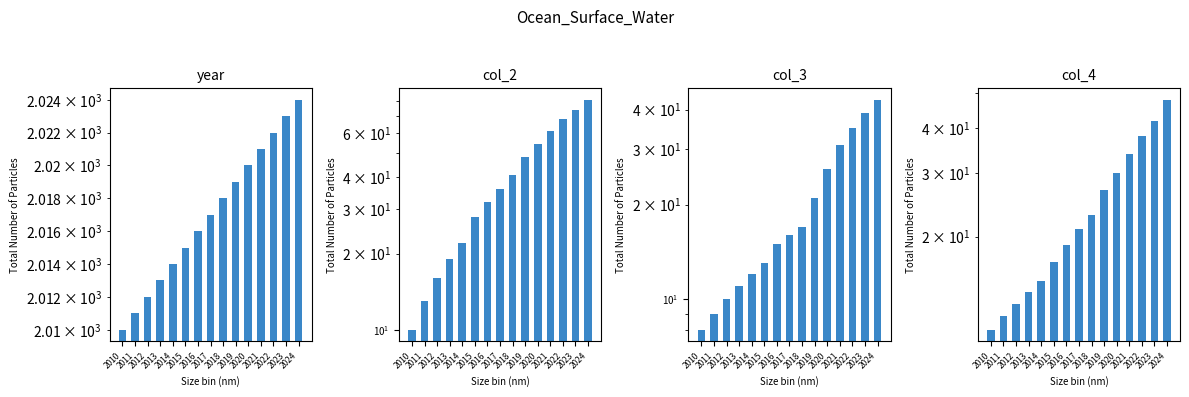

Which series has the widest spread of values?

col_2